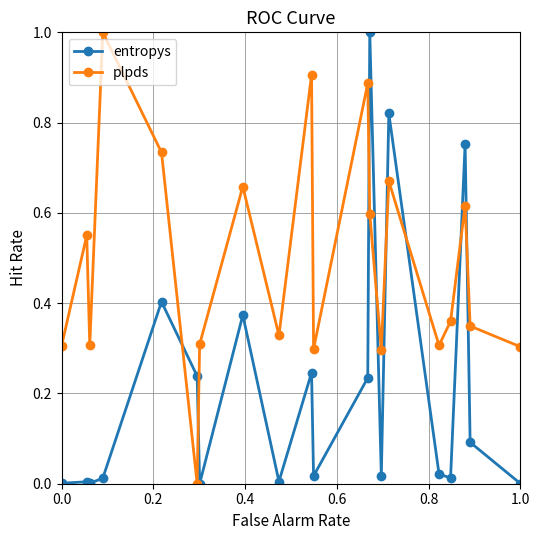

What is the difference between the maximum and minimum values in the plpds series?

1.0